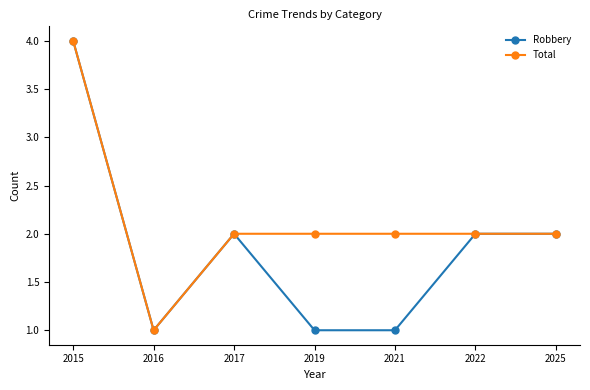

True or false: Total has a value of 4 at 2015.

True